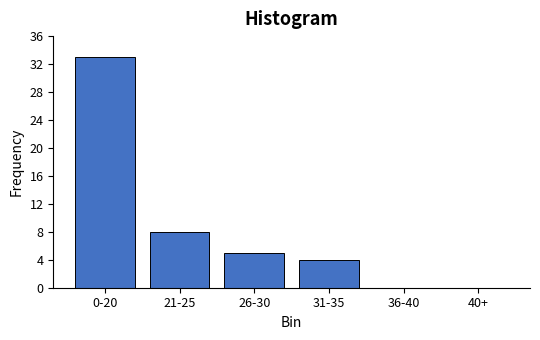

Reading left to right, list all the values displayed in this chart.

0-20=33	21-25=8	26-30=5	31-35=4	36-40=0	40+=0